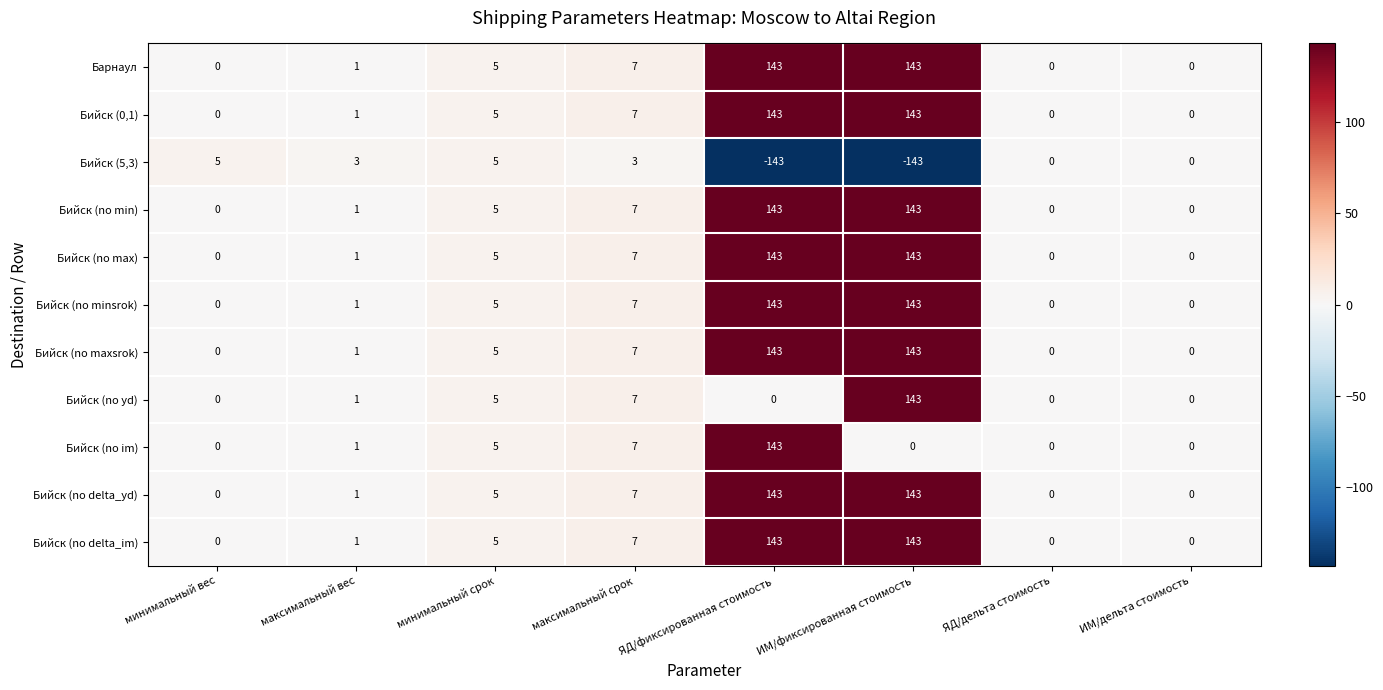

Which series changed the most between минимальный вес and максимальный вес?

Бийск (5,3)